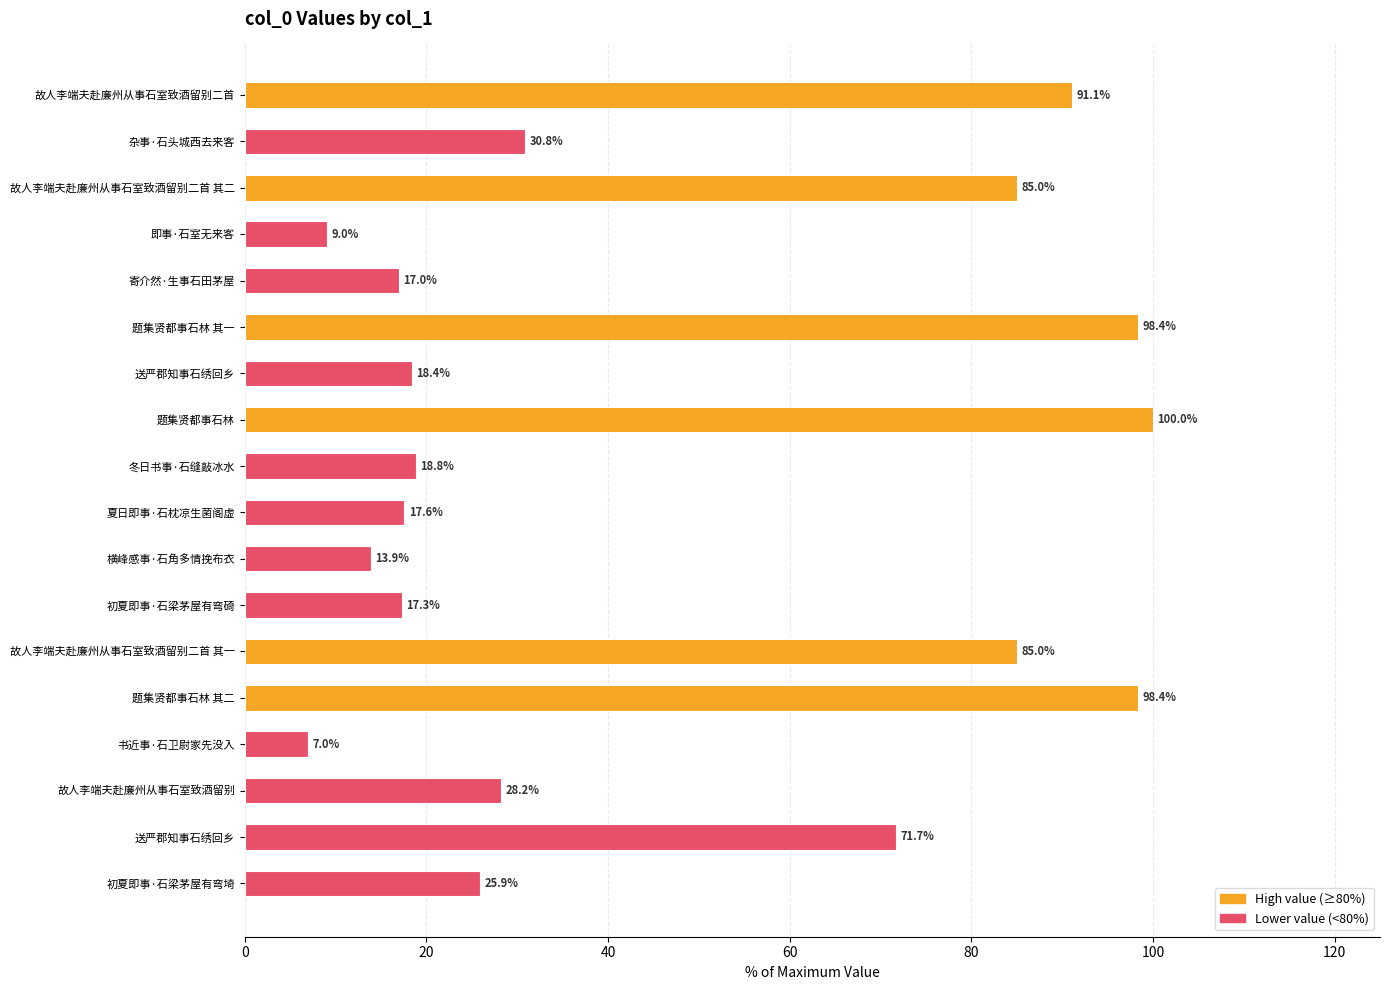

How many values are below 28?

9